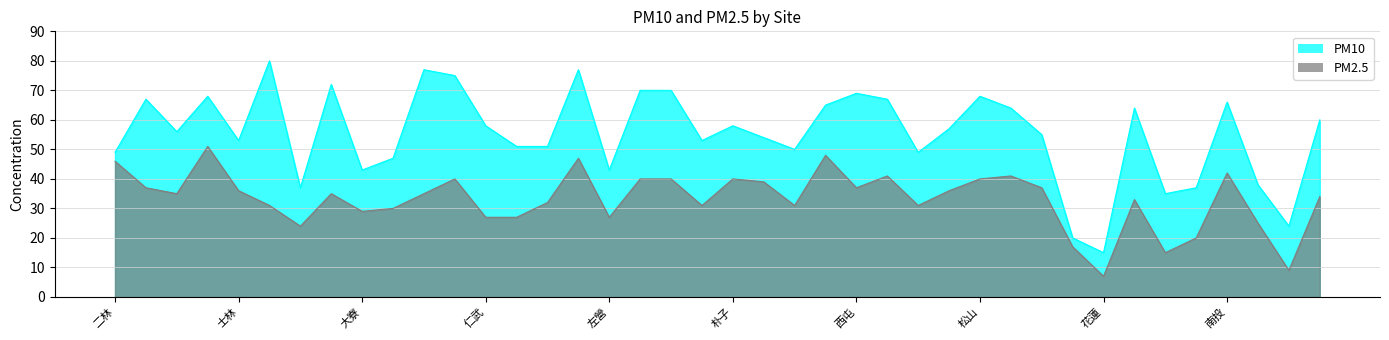

How many lines are shown in the chart?

2